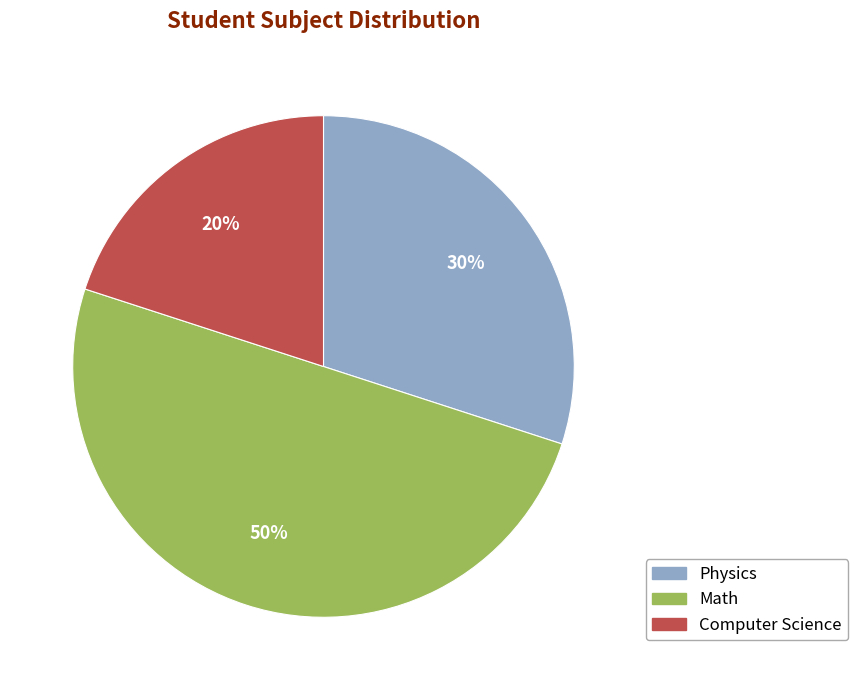

To the nearest percent, what is the difference between the largest and smallest slice percentages?

30%